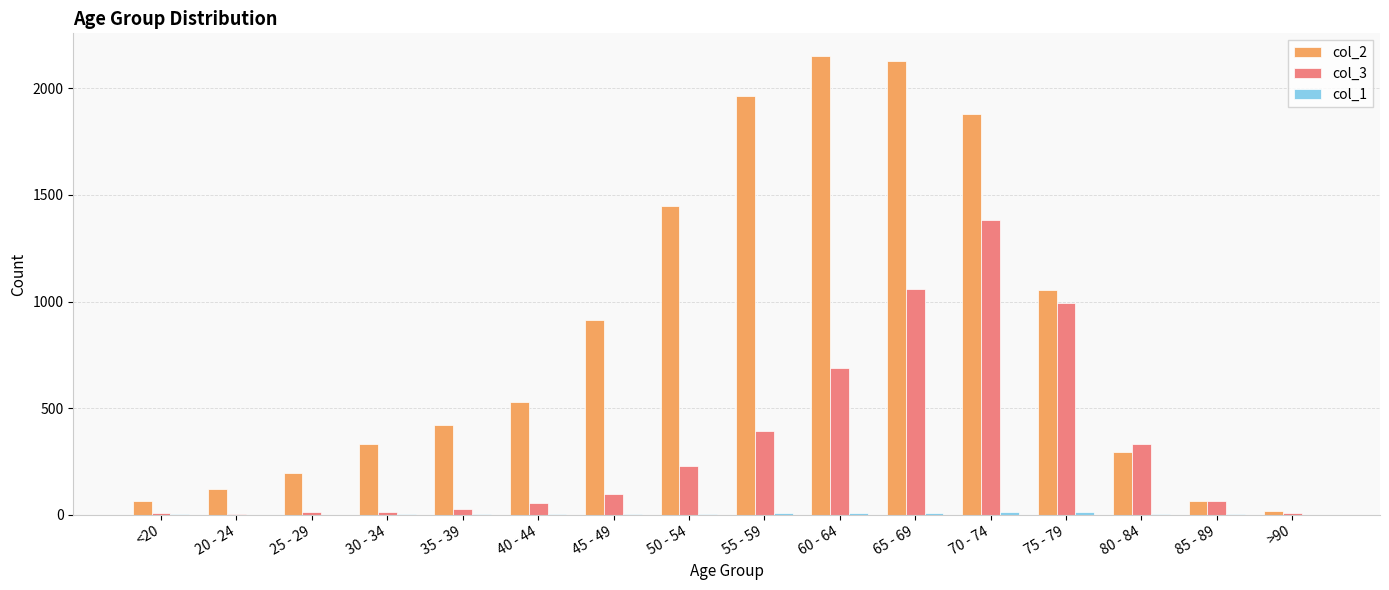

What is the greatest value displayed?

2151